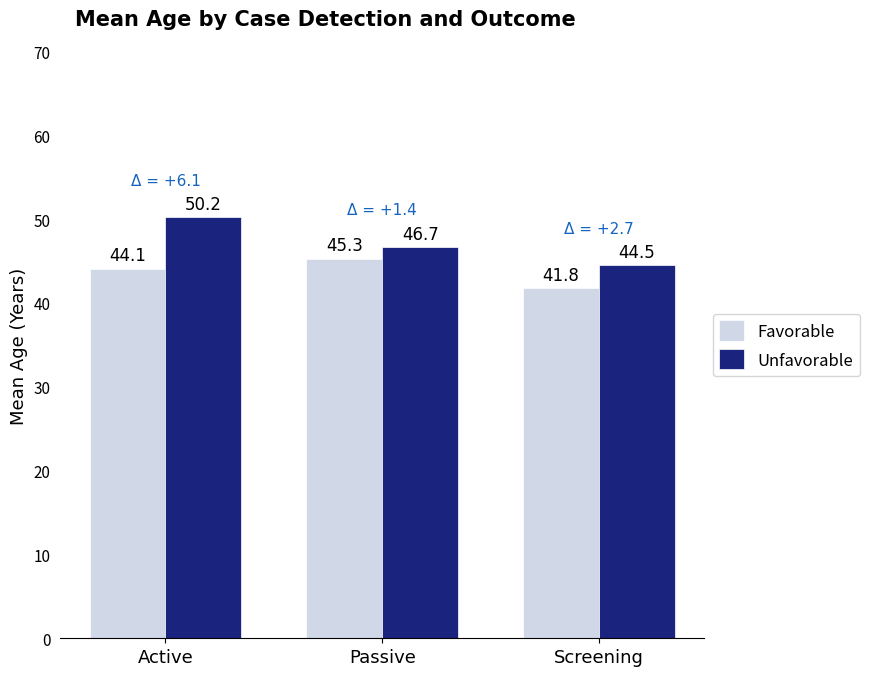

What is the label of the 2nd bar from the right?

Passive